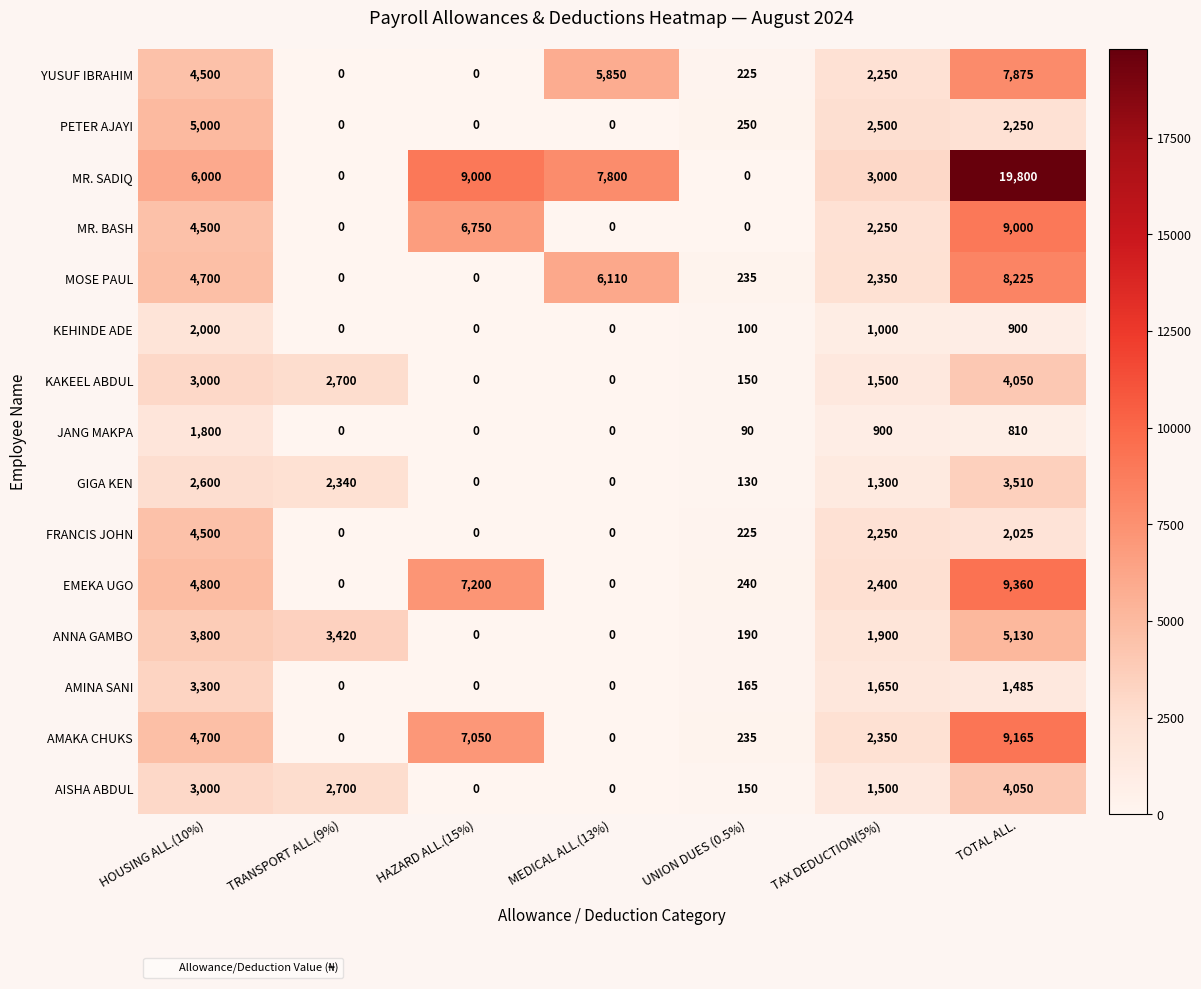

Which series has the largest range (max minus min)?

MR. SADIQ